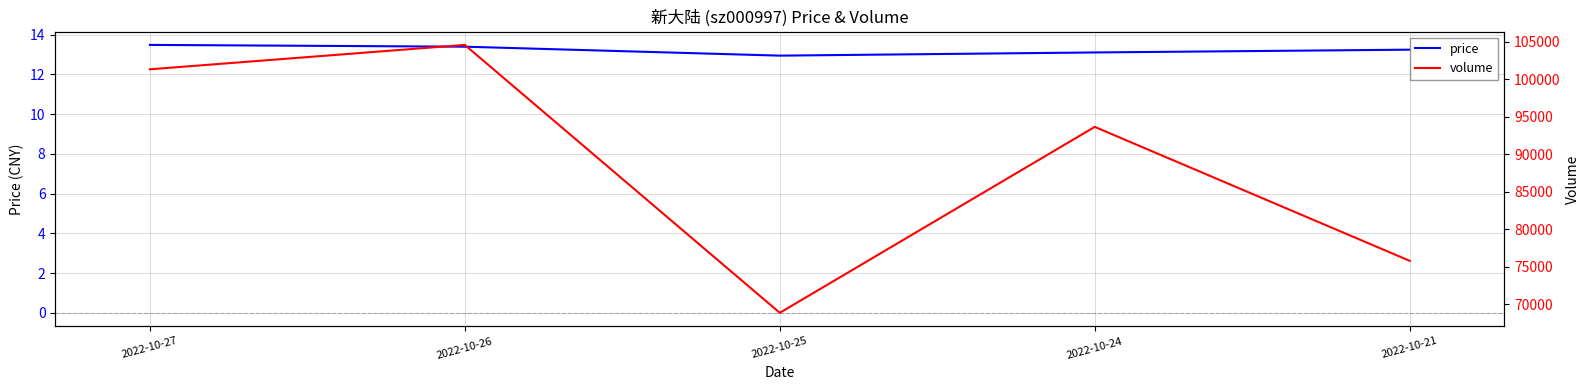

What is the sum of the price values at 2022-10-26 and 2022-10-24?

26.5